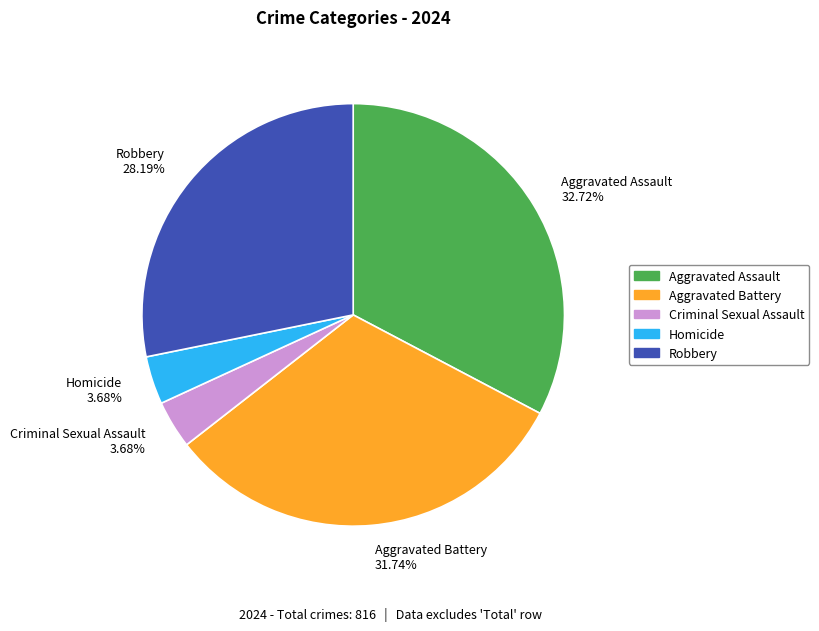

What is the largest slice in the pie chart?

Aggravated Assault